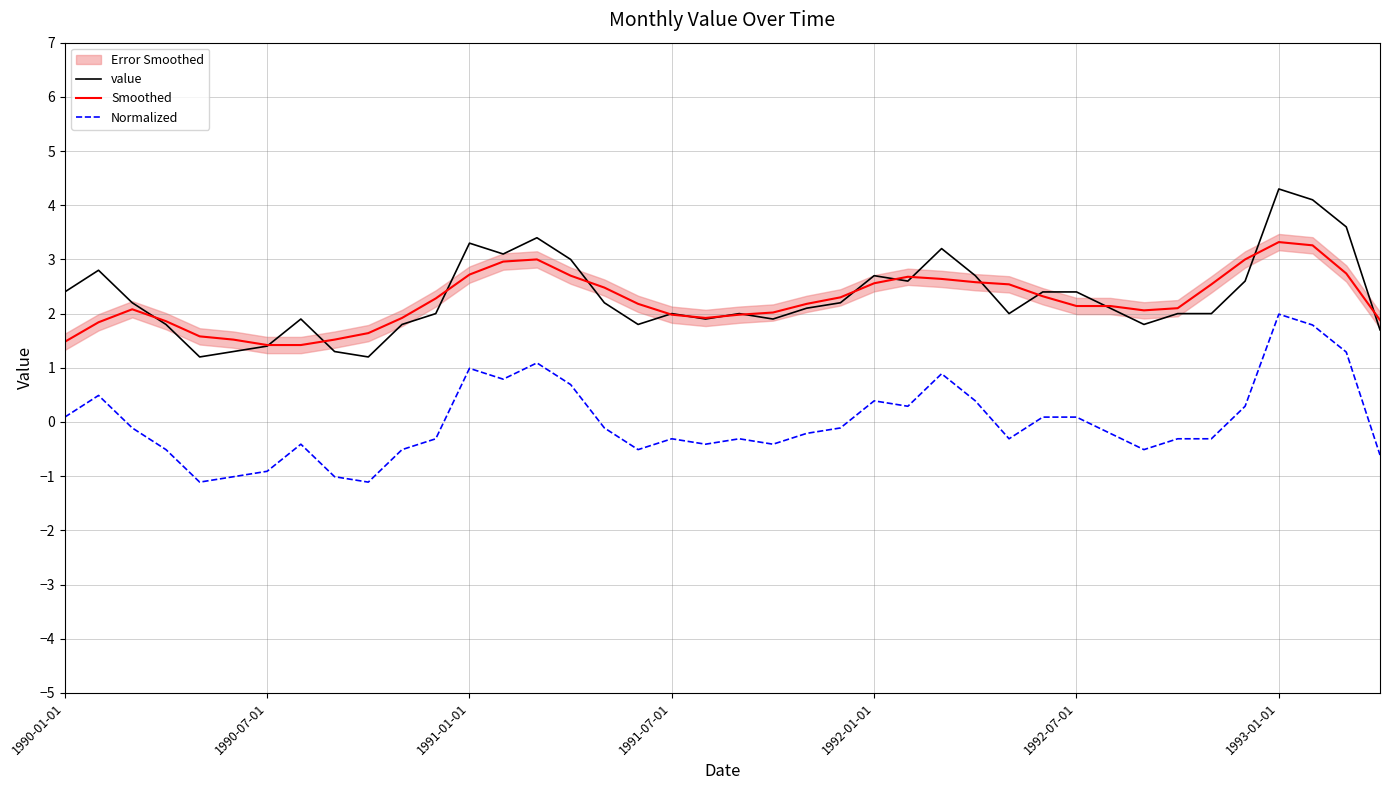

How many interior local valleys does the value series have?

9